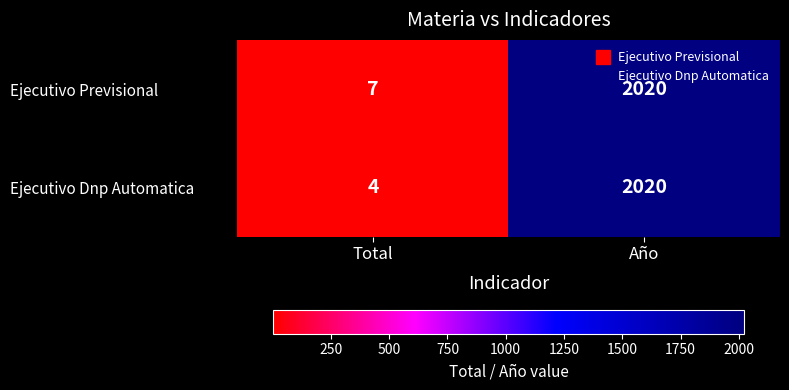

Which label corresponds to the smallest value in the chart?

Total